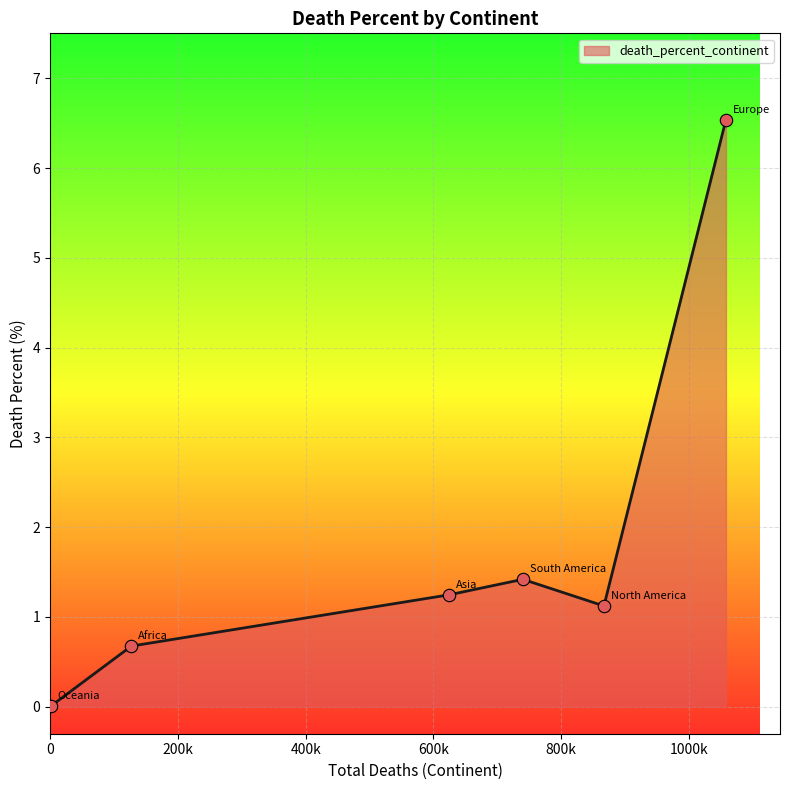

True or false: there are more than 1 points higher than both neighbors.

False